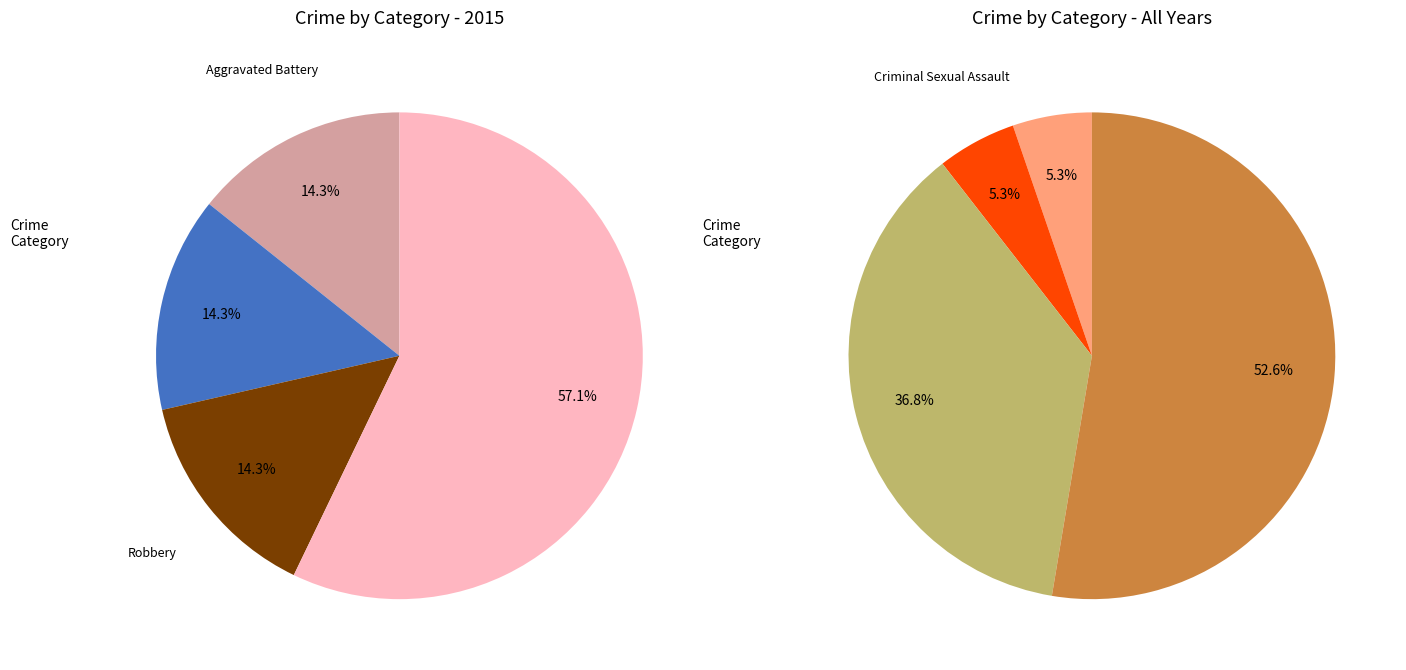

Which slice is the largest?

Theft